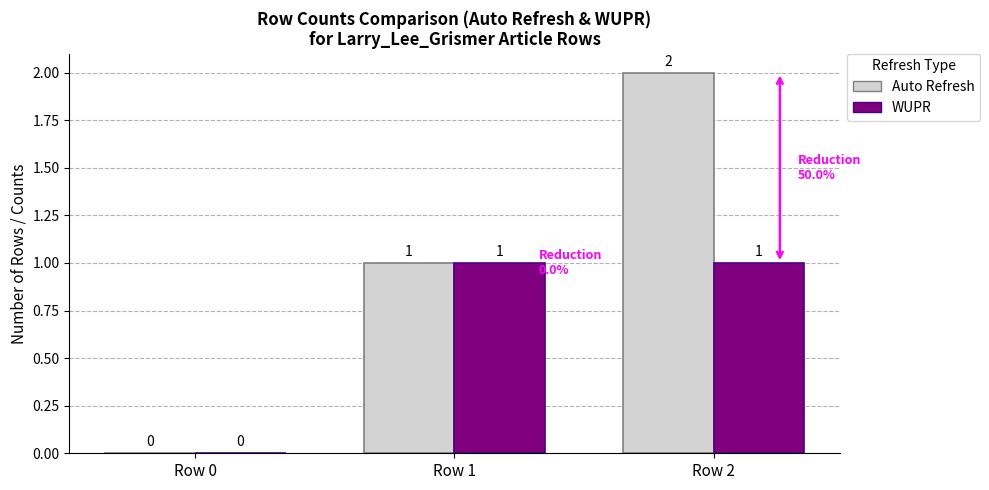

Reading left to right, extract all data points from this chart.

Auto Refresh: 0	1	2
WUPR: 0	1	1